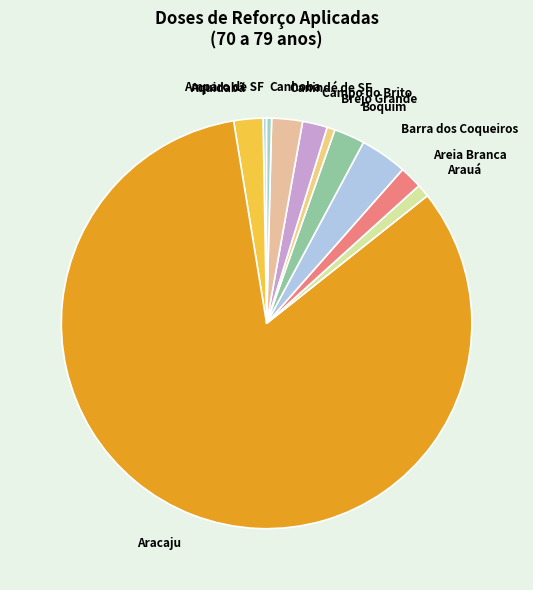

True or false: Amparo de SF accounts for 6% of the total.

False